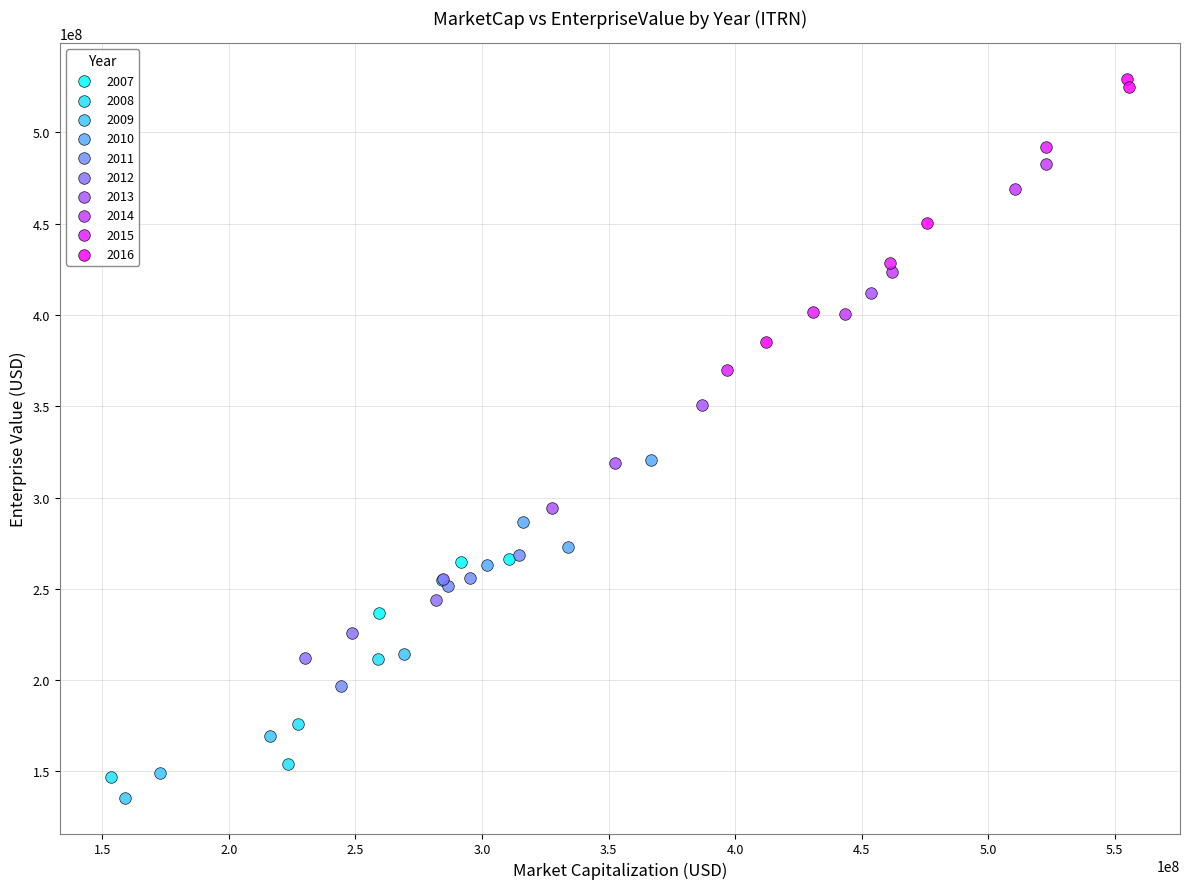

Which series has the largest Y range (max minus min)?

2016